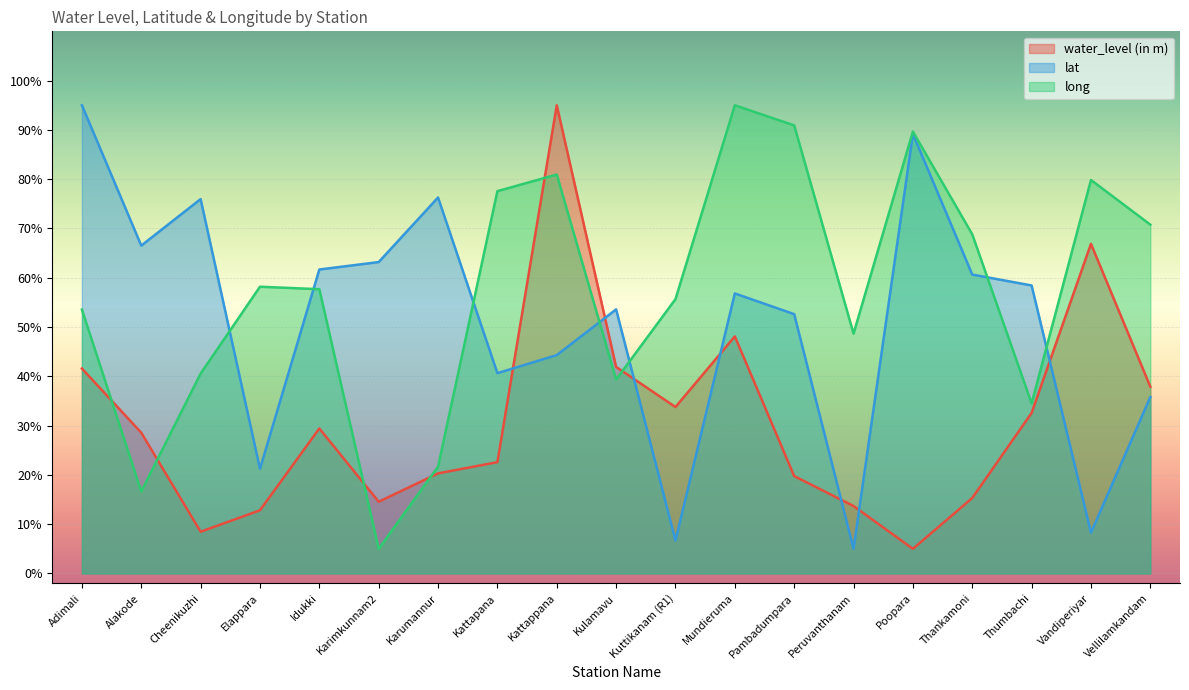

Which category has the lowest value in the long series?

Karimkunnam2